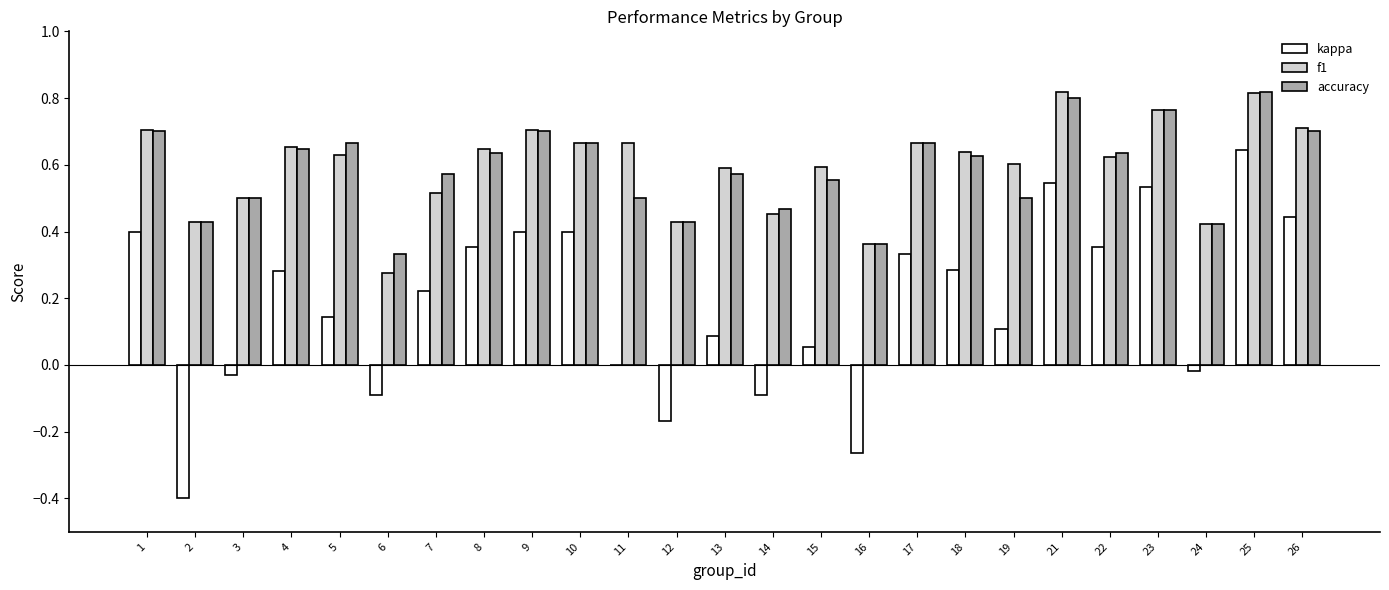

What is the sum of all accuracy values?

14.7